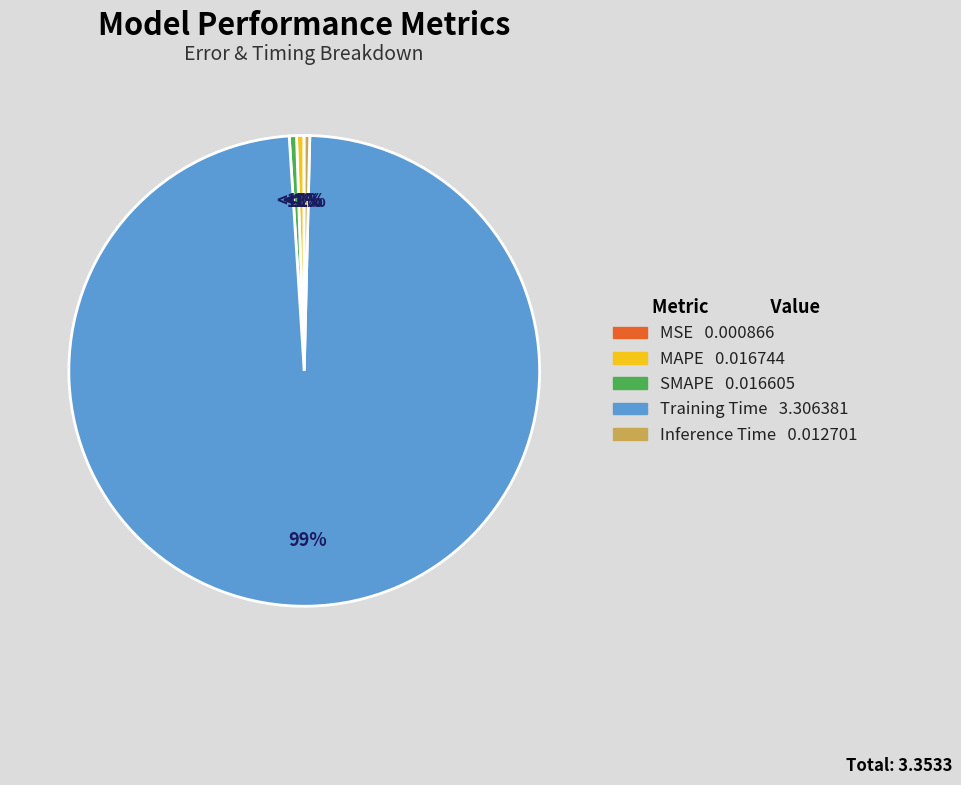

Which category has the smallest portion of the pie?

MSE